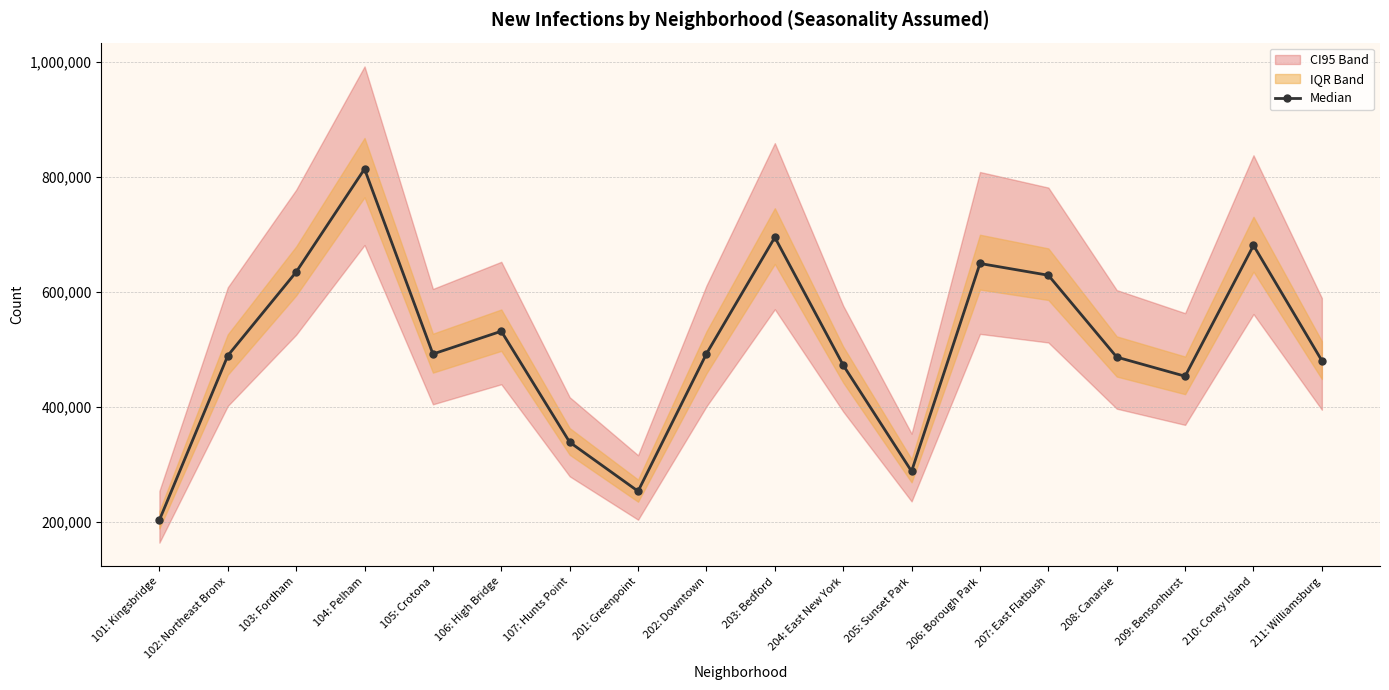

What is the sum of the values at 201: Greenpoint and 207: East Flatbush?

883285